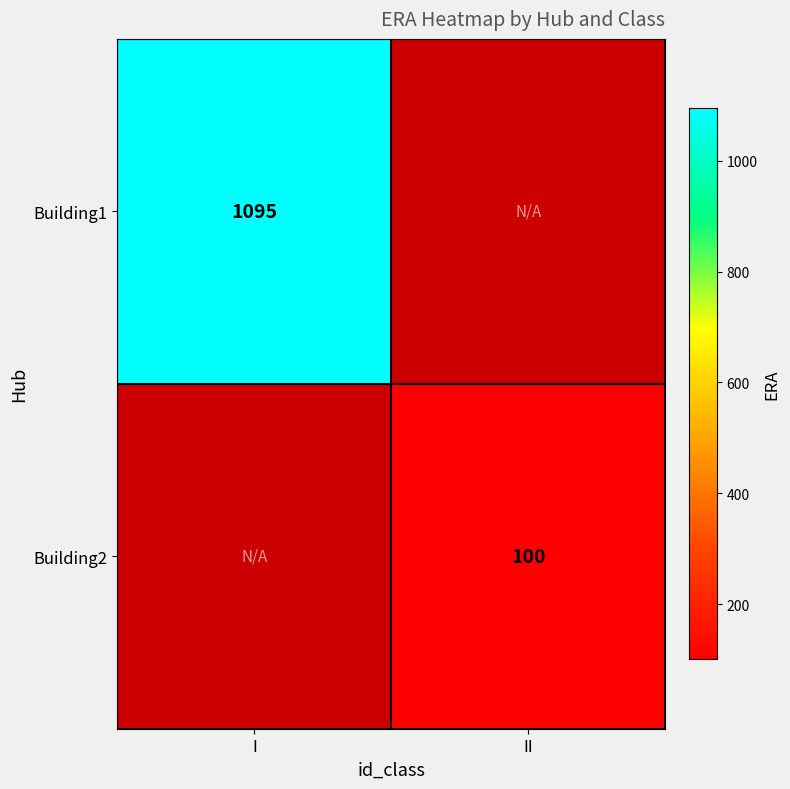

Is the value of Building2 at II greater than the value of Building1 at I?

No